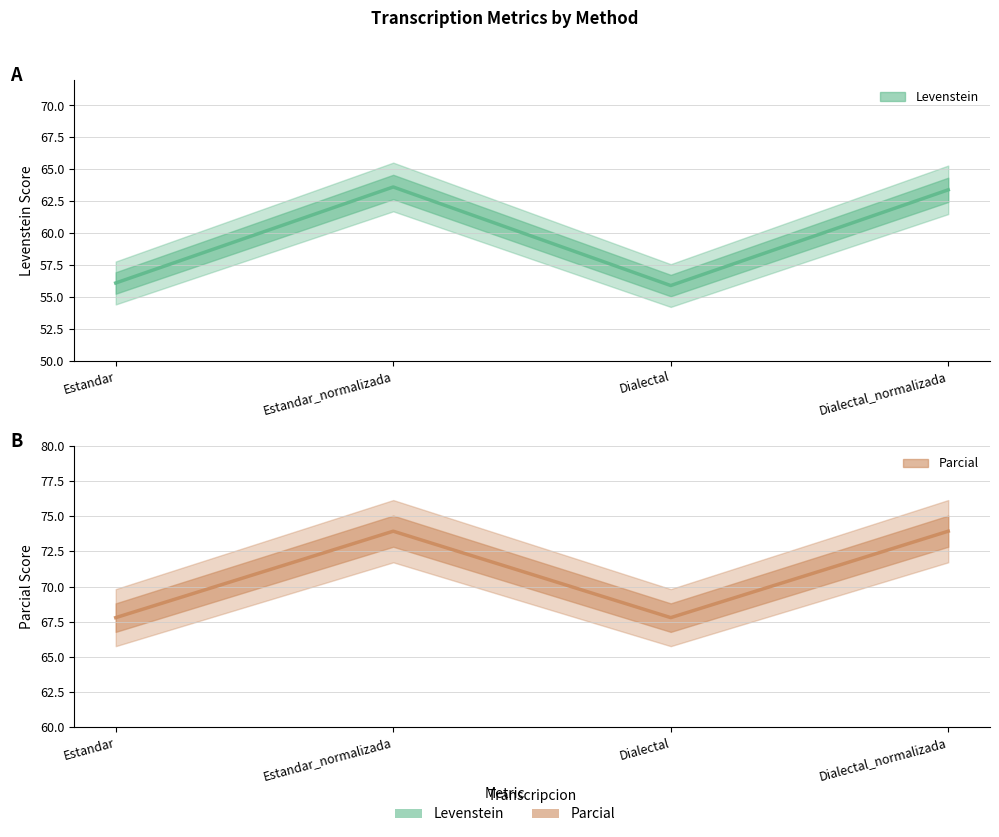

What is the minimum value shown in the chart?

55.9